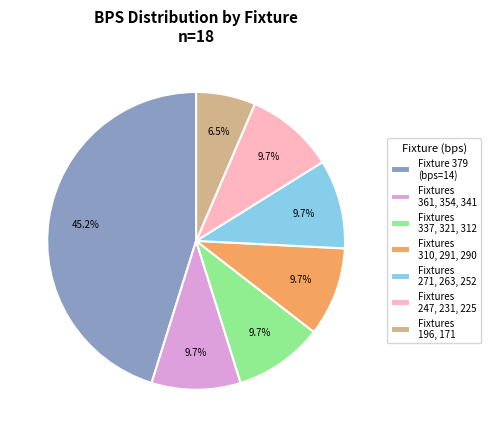

To the nearest percent, what is the average slice percentage?

14%